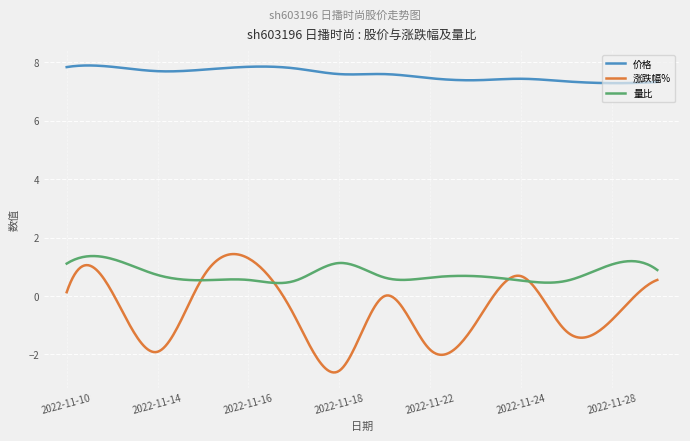

Which series has the largest total across all categories?

价格